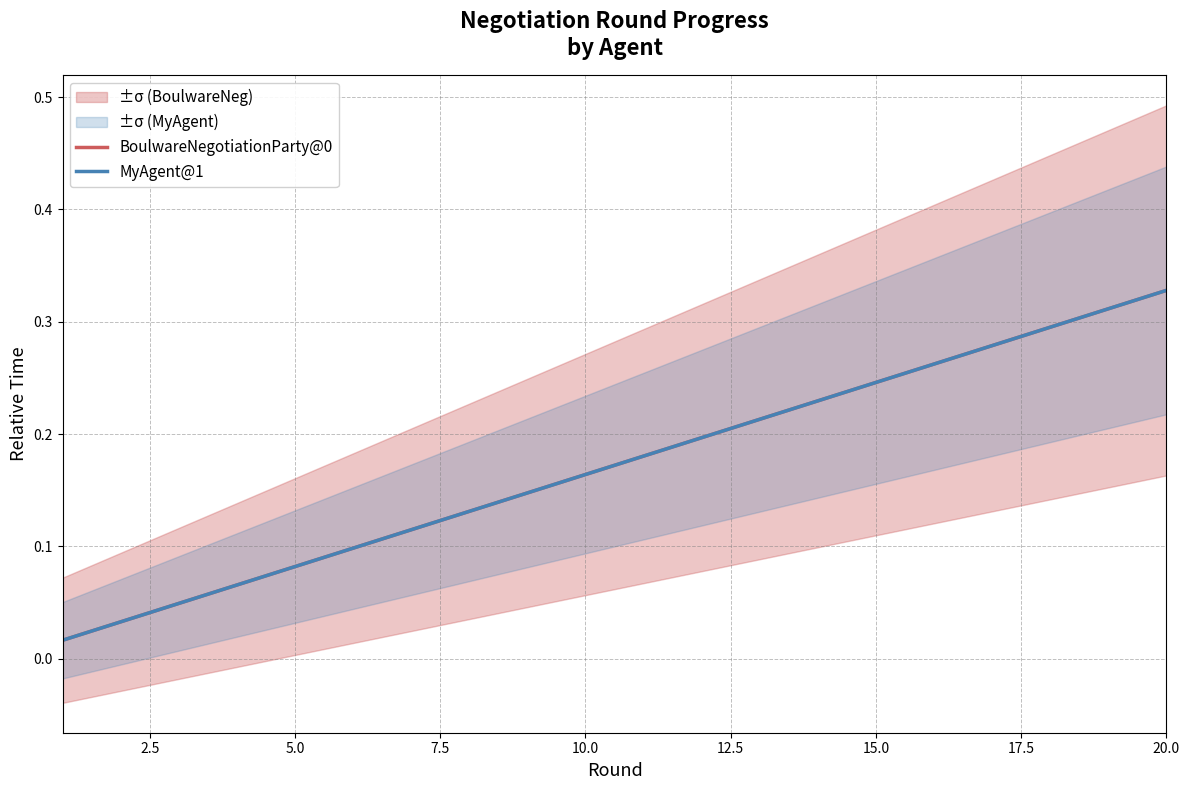

The value of BoulwareNegotiationParty@0 at 15.0 is 0.2. True or false?

True